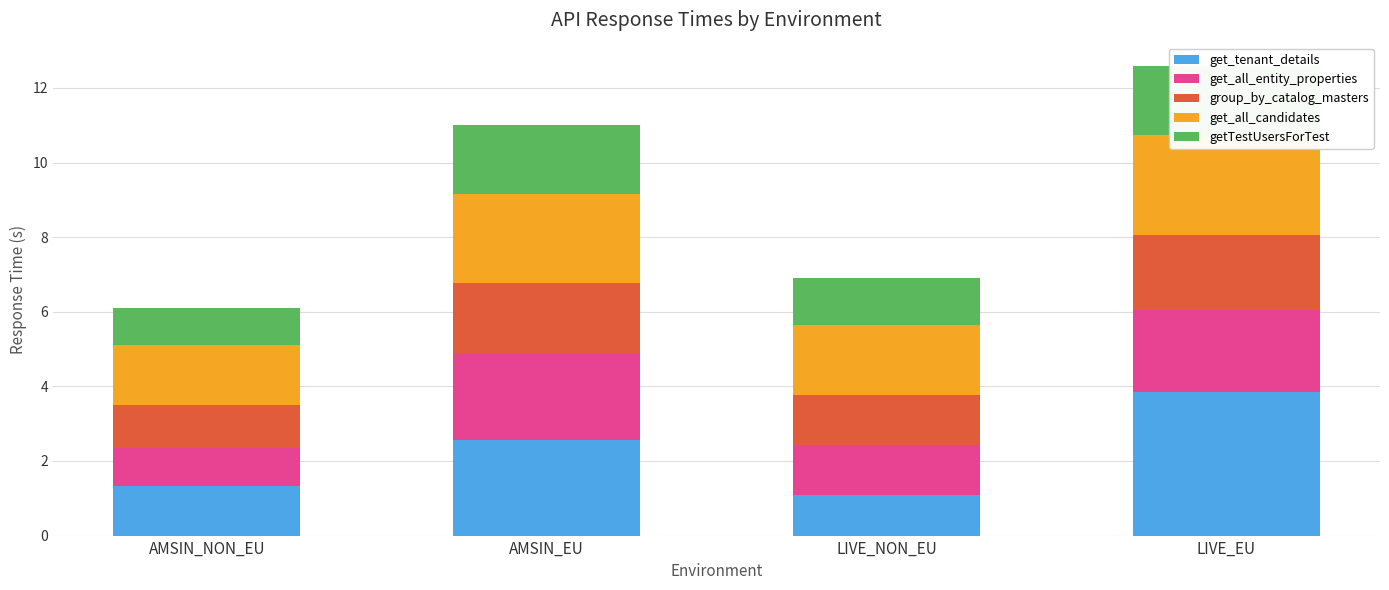

Between AMSIN_EU and LIVE_NON_EU, which series saw the biggest shift?

get_tenant_details